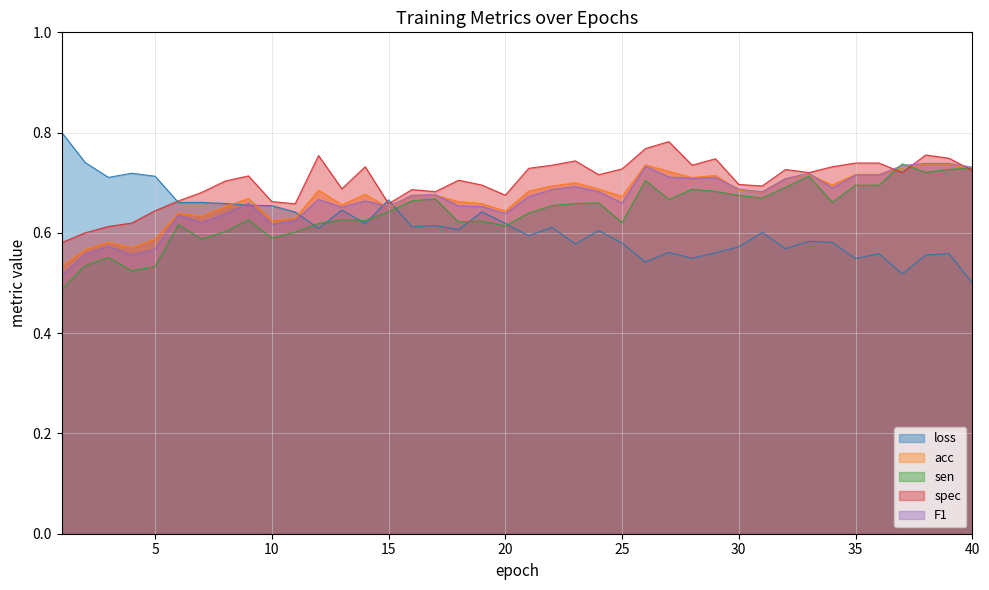

Is it true that spec equals 0.7 at 36?

True